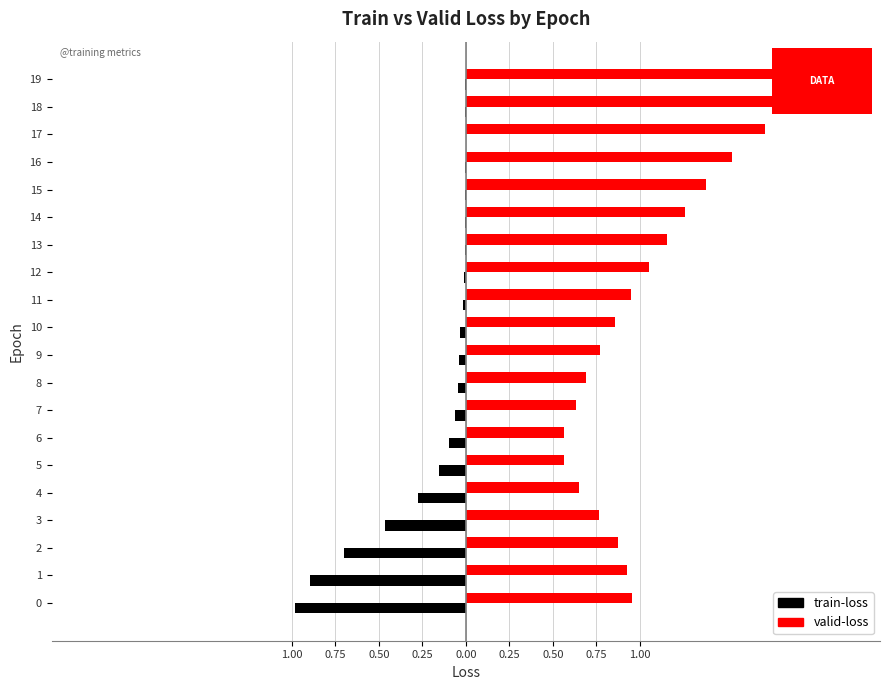

What are all the series names shown in the legend?

train-loss, valid-loss